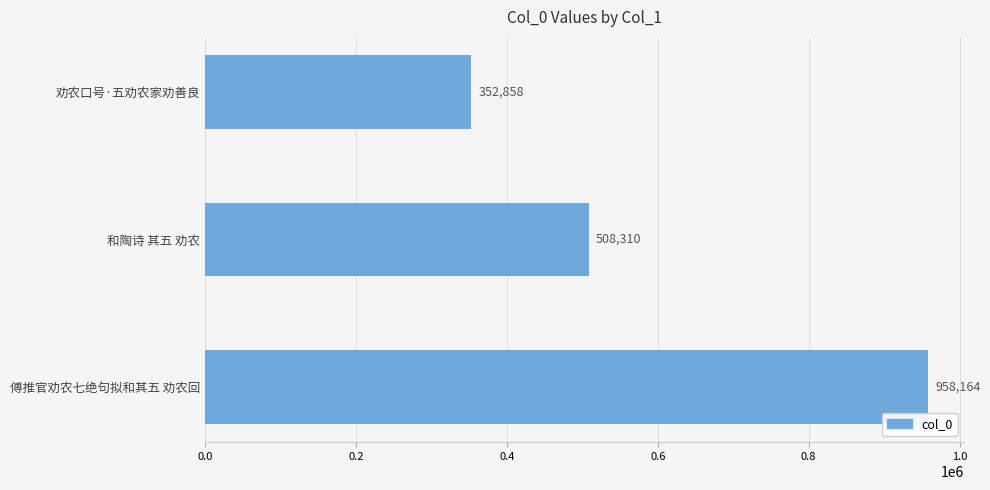

Reading top to bottom, transcribe all the data shown in this chart.

352858	508310	958164